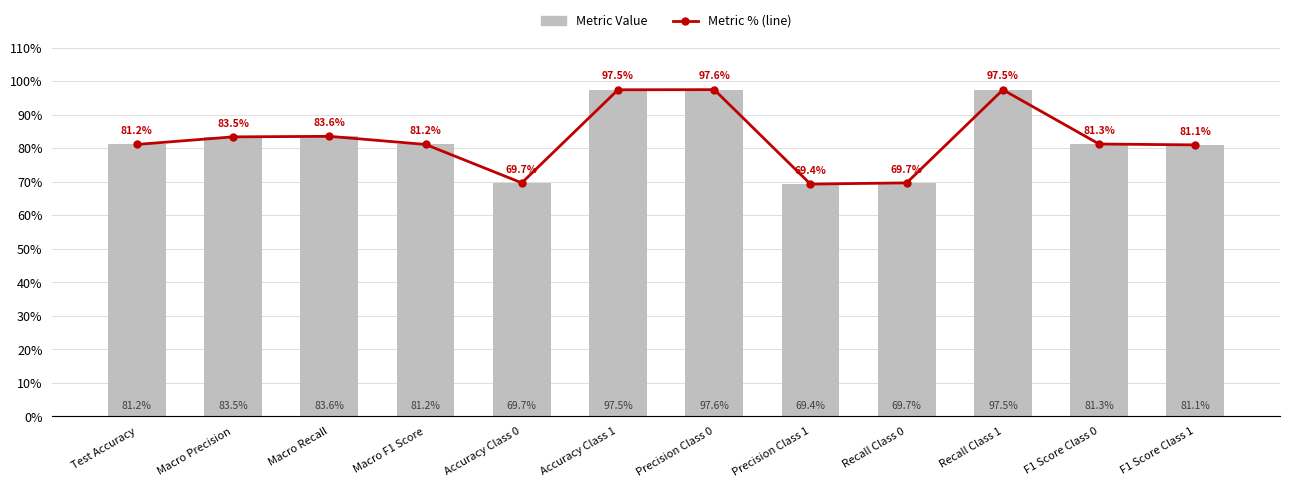

Where does the Metric % (line) series first go above 81?

Test Accuracy